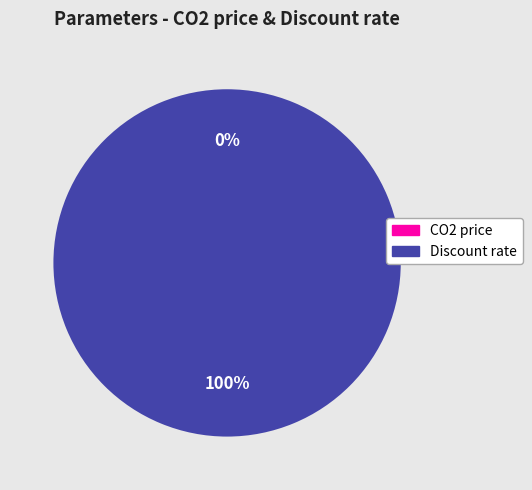

The CO2 price slice represents 7% of the pie. True or false?

False